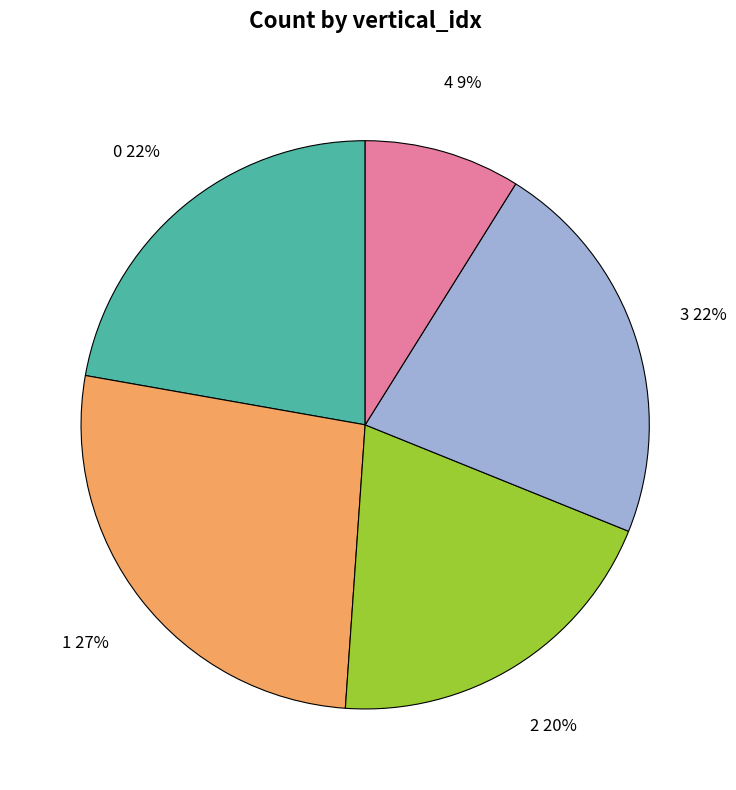

Combined, do 0 and 3 account for over 50%?

No